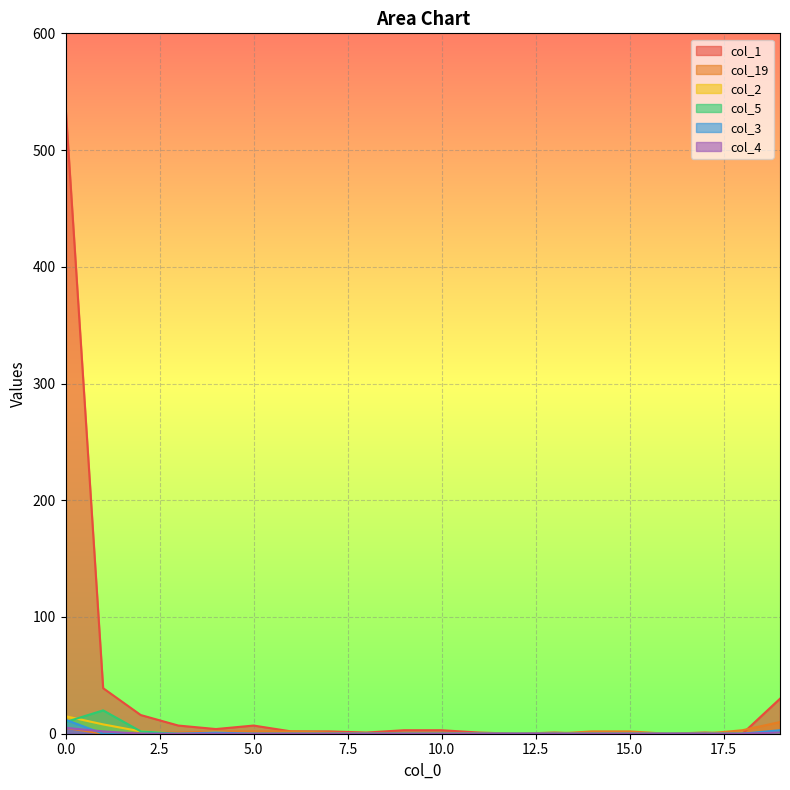

Which series has the largest total across all categories?

col_1